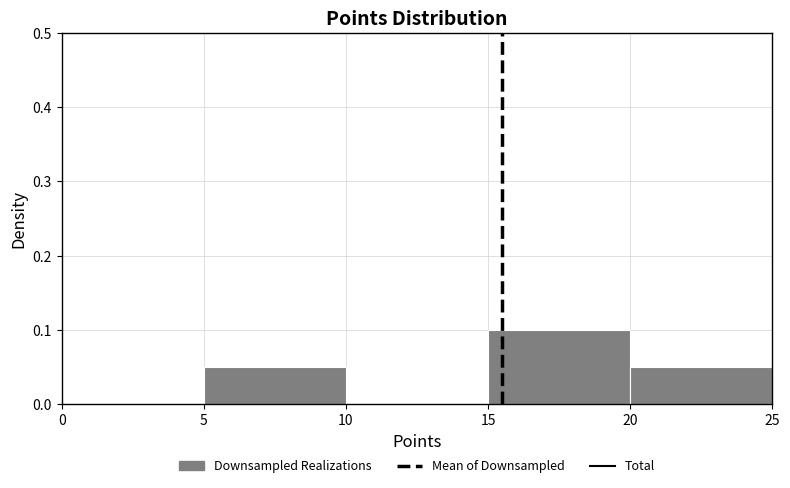

Reading left to right, list every bar in this chart as the range it spans on the x-axis followed by its height. The values are not printed on the chart, so give them approximately, as read against the axis.

0 to 5: 0
5 to 10: 0.05
10 to 15: 0
15 to 20: 0.10
20 to 25: 0.05